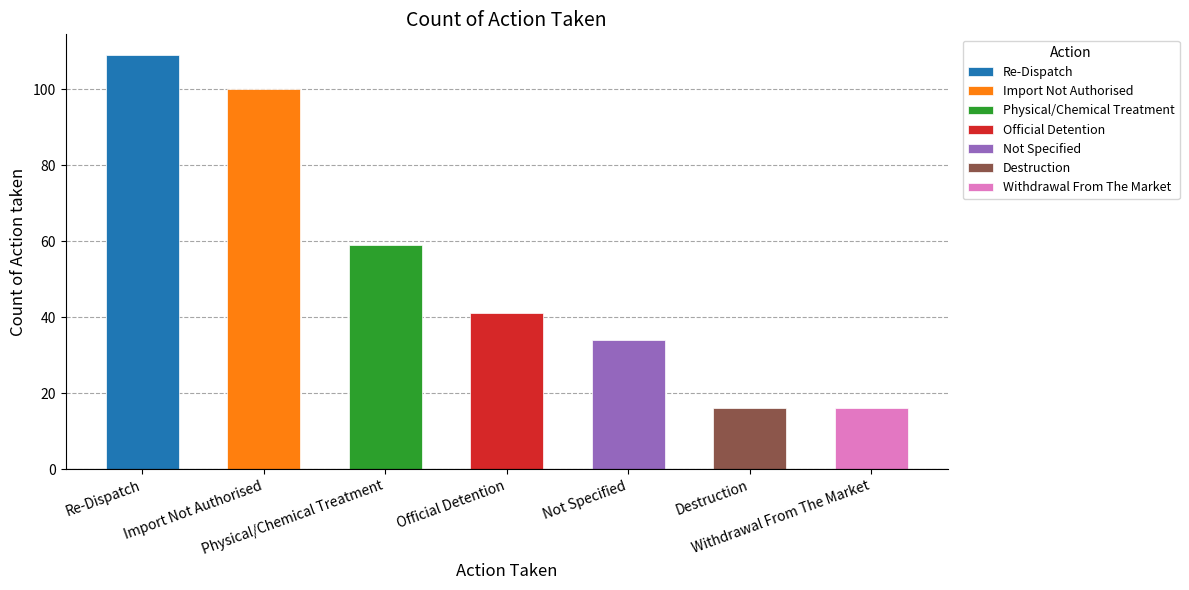

Reading right to left, extract all data points from this chart.

Withdrawal From The Market=16	Destruction=16	Not Specified=34	Official Detention=41	Physical/Chemical Treatment=59	Import Not Authorised=100	Re-Dispatch=109